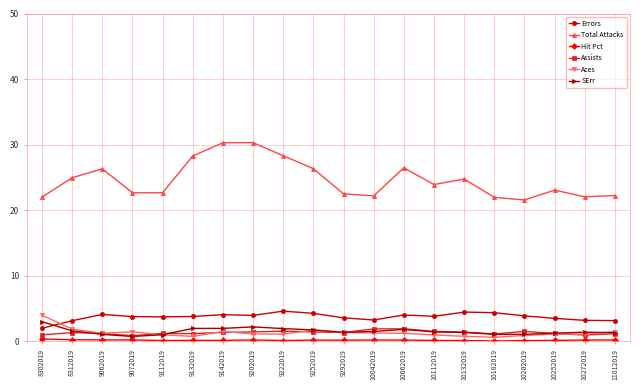

What is the value of the Aces point at the 6th from the left?

0.8